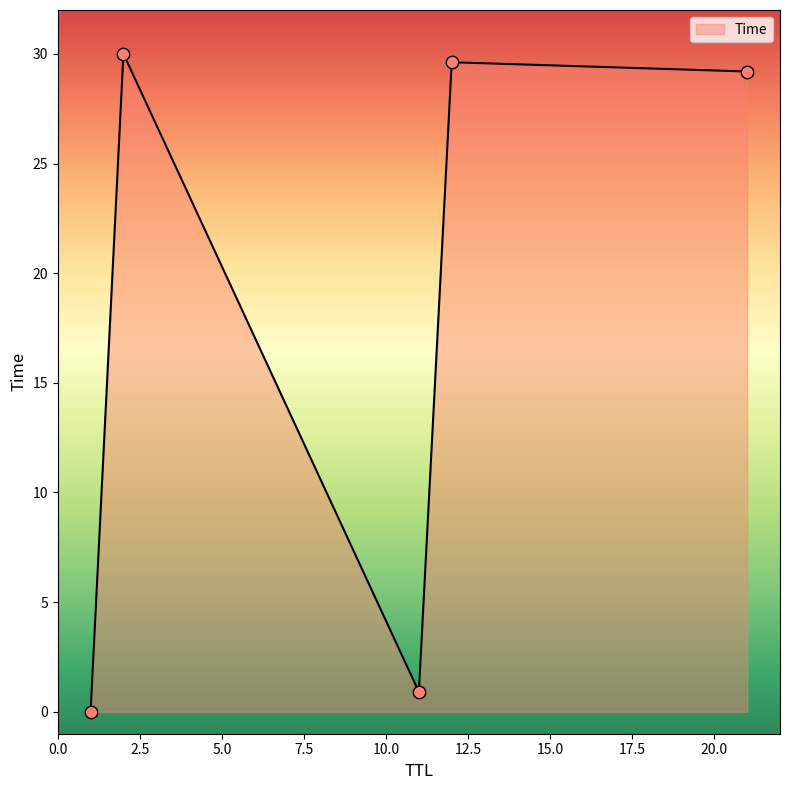

How many interior local valleys (lower than both neighbors) does the data have?

1